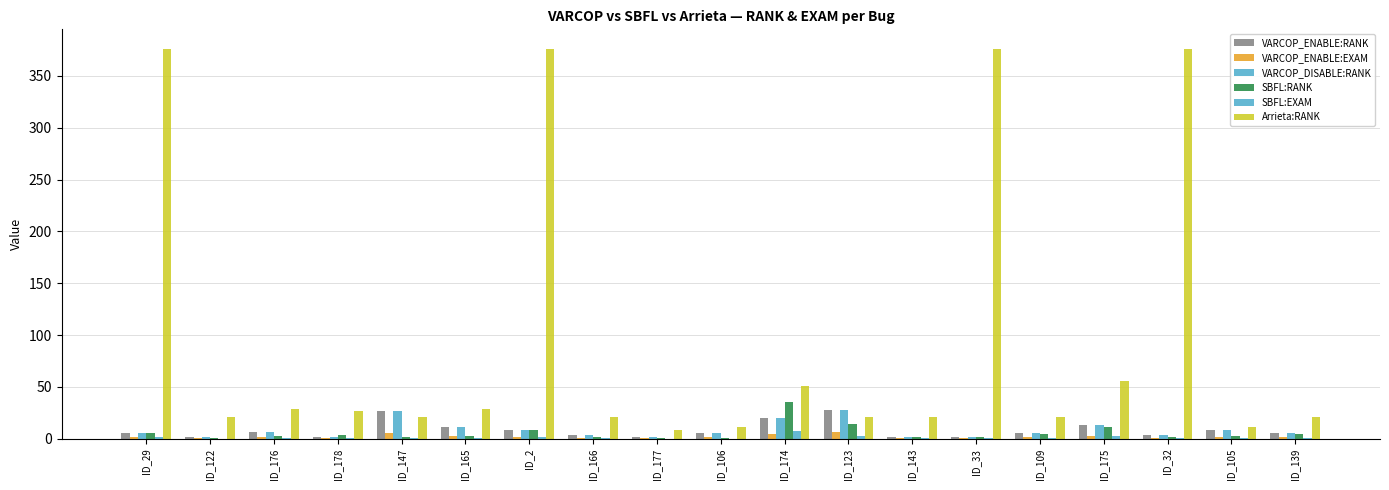

How many groups of bars are there?

19